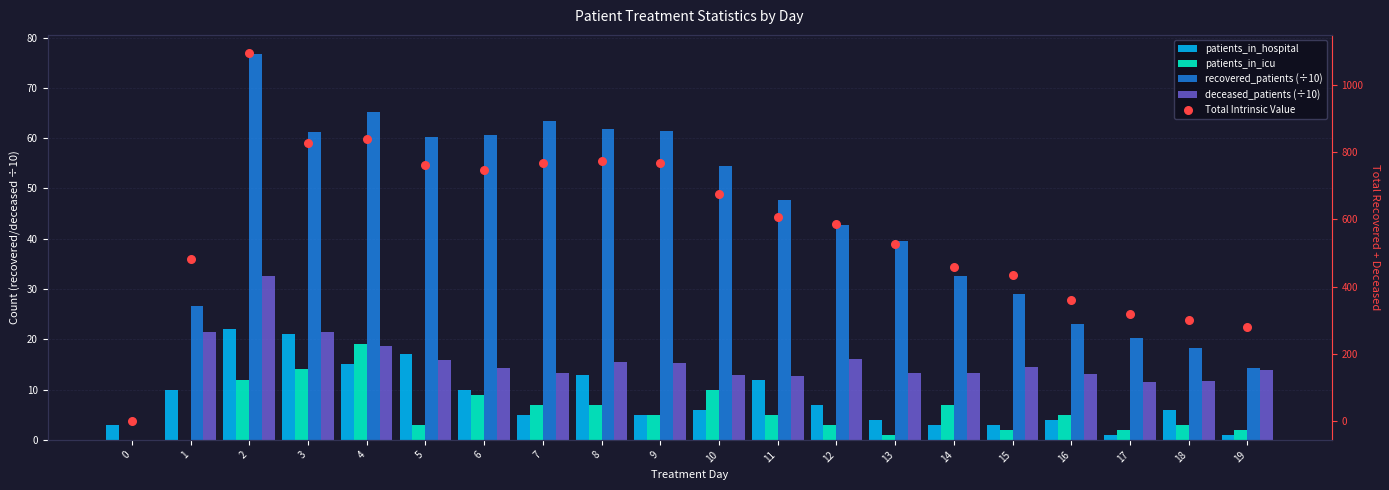

Which series reaches the maximum Y coordinate?

Total Intrinsic Value